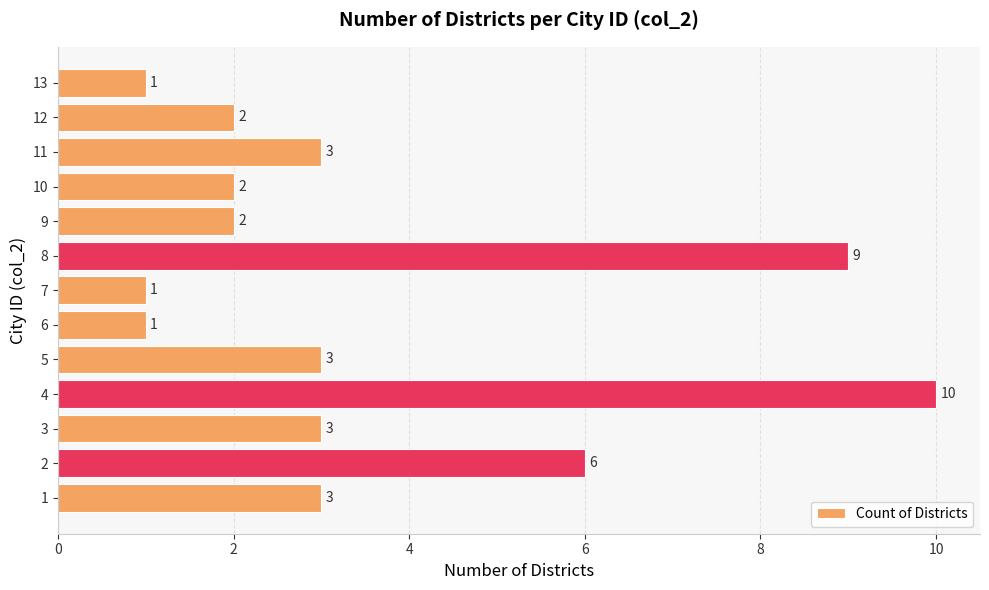

The value at 2 is 6. True or false?

True